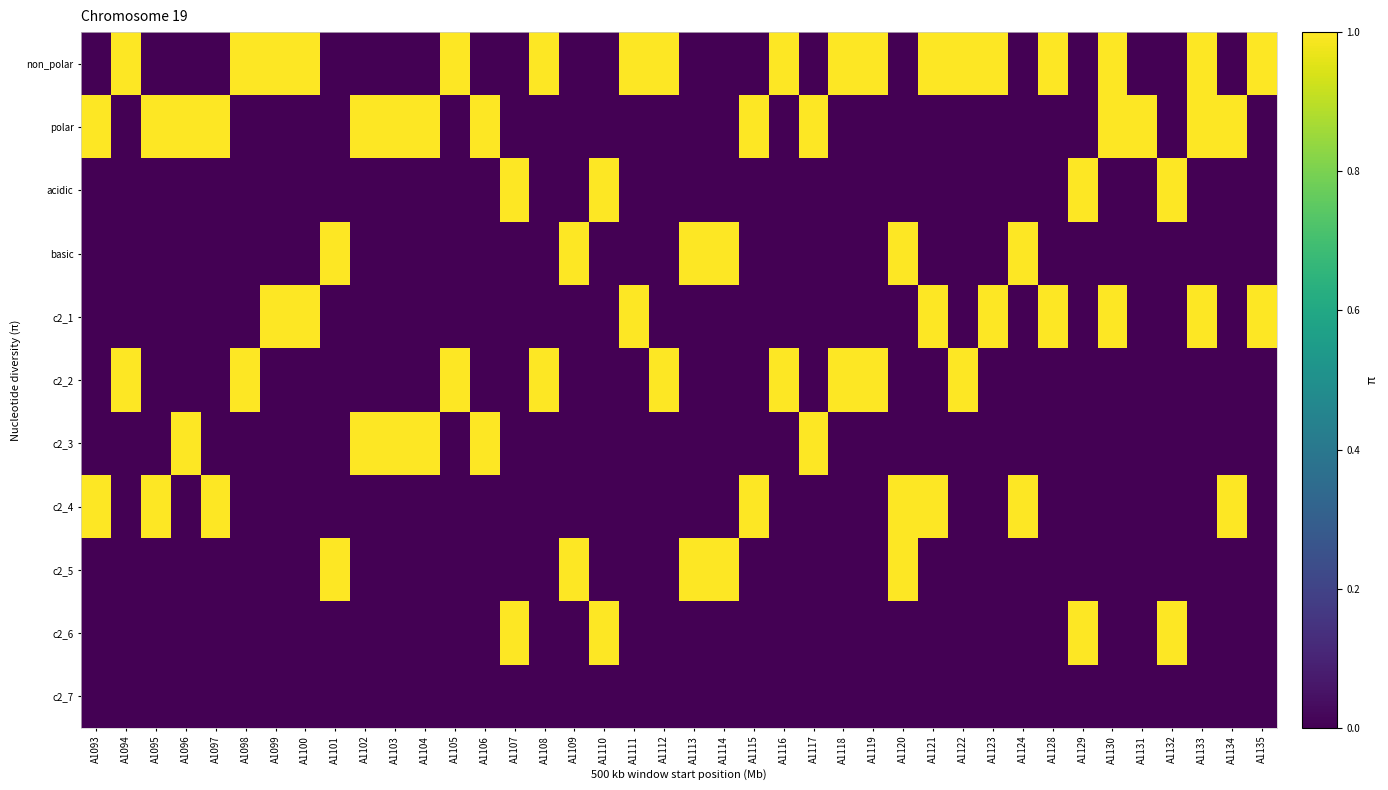

Reading right to left, list all the values displayed in this chart.

non_polar: A1135=1	A1134=0	A1133=1	A1132=0	A1131=0	A1130=1	A1129=0	A1128=1	A1124=0	A1123=1	A1122=1	A1121=1	A1120=0	A1119=1	A1118=1	A1117=0	A1116=1	A1115=0	A1114=0	A1113=0	A1112=1	A1111=1	A1110=0	A1109=0	A1108=1	A1107=0	A1106=0	A1105=1	A1104=0	A1103=0	A1102=0	A1101=0	A1100=1	A1099=1	A1098=1	A1097=0	A1096=0	A1095=0	A1094=1	A1093=0
polar: A1135=0	A1134=1	A1133=1	A1132=0	A1131=1	A1130=1	A1129=0	A1128=0	A1124=0	A1123=0	A1122=0	A1121=0	A1120=0	A1119=0	A1118=0	A1117=1	A1116=0	A1115=1	A1114=0	A1113=0	A1112=0	A1111=0	A1110=0	A1109=0	A1108=0	A1107=0	A1106=1	A1105=0	A1104=1	A1103=1	A1102=1	A1101=0	A1100=0	A1099=0	A1098=0	A1097=1	A1096=1	A1095=1	A1094=0	A1093=1
acidic: A1135=0	A1134=0	A1133=0	A1132=1	A1131=0	A1130=0	A1129=1	A1128=0	A1124=0	A1123=0	A1122=0	A1121=0	A1120=0	A1119=0	A1118=0	A1117=0	A1116=0	A1115=0	A1114=0	A1113=0	A1112=0	A1111=0	A1110=1	A1109=0	A1108=0	A1107=1	A1106=0	A1105=0	A1104=0	A1103=0	A1102=0	A1101=0	A1100=0	A1099=0	A1098=0	A1097=0	A1096=0	A1095=0	A1094=0	A1093=0
basic: A1135=0	A1134=0	A1133=0	A1132=0	A1131=0	A1130=0	A1129=0	A1128=0	A1124=1	A1123=0	A1122=0	A1121=0	A1120=1	A1119=0	A1118=0	A1117=0	A1116=0	A1115=0	A1114=1	A1113=1	A1112=0	A1111=0	A1110=0	A1109=1	A1108=0	A1107=0	A1106=0	A1105=0	A1104=0	A1103=0	A1102=0	A1101=1	A1100=0	A1099=0	A1098=0	A1097=0	A1096=0	A1095=0	A1094=0	A1093=0
c2_1: A1135=1	A1134=0	A1133=1	A1132=0	A1131=0	A1130=1	A1129=0	A1128=1	A1124=0	A1123=1	A1122=0	A1121=1	A1120=0	A1119=0	A1118=0	A1117=0	A1116=0	A1115=0	A1114=0	A1113=0	A1112=0	A1111=1	A1110=0	A1109=0	A1108=0	A1107=0	A1106=0	A1105=0	A1104=0	A1103=0	A1102=0	A1101=0	A1100=1	A1099=1	A1098=0	A1097=0	A1096=0	A1095=0	A1094=0	A1093=0
c2_2: A1135=0	A1134=0	A1133=0	A1132=0	A1131=0	A1130=0	A1129=0	A1128=0	A1124=0	A1123=0	A1122=1	A1121=0	A1120=0	A1119=1	A1118=1	A1117=0	A1116=1	A1115=0	A1114=0	A1113=0	A1112=1	A1111=0	A1110=0	A1109=0	A1108=1	A1107=0	A1106=0	A1105=1	A1104=0	A1103=0	A1102=0	A1101=0	A1100=0	A1099=0	A1098=1	A1097=0	A1096=0	A1095=0	A1094=1	A1093=0
c2_3: A1135=0	A1134=0	A1133=0	A1132=0	A1131=0	A1130=0	A1129=0	A1128=0	A1124=0	A1123=0	A1122=0	A1121=0	A1120=0	A1119=0	A1118=0	A1117=1	A1116=0	A1115=0	A1114=0	A1113=0	A1112=0	A1111=0	A1110=0	A1109=0	A1108=0	A1107=0	A1106=1	A1105=0	A1104=1	A1103=1	A1102=1	A1101=0	A1100=0	A1099=0	A1098=0	A1097=0	A1096=1	A1095=0	A1094=0	A1093=0
c2_4: A1135=0	A1134=1	A1133=0	A1132=0	A1131=0	A1130=0	A1129=0	A1128=0	A1124=1	A1123=0	A1122=0	A1121=1	A1120=1	A1119=0	A1118=0	A1117=0	A1116=0	A1115=1	A1114=0	A1113=0	A1112=0	A1111=0	A1110=0	A1109=0	A1108=0	A1107=0	A1106=0	A1105=0	A1104=0	A1103=0	A1102=0	A1101=0	A1100=0	A1099=0	A1098=0	A1097=1	A1096=0	A1095=1	A1094=0	A1093=1
c2_5: A1135=0	A1134=0	A1133=0	A1132=0	A1131=0	A1130=0	A1129=0	A1128=0	A1124=0	A1123=0	A1122=0	A1121=0	A1120=1	A1119=0	A1118=0	A1117=0	A1116=0	A1115=0	A1114=1	A1113=1	A1112=0	A1111=0	A1110=0	A1109=1	A1108=0	A1107=0	A1106=0	A1105=0	A1104=0	A1103=0	A1102=0	A1101=1	A1100=0	A1099=0	A1098=0	A1097=0	A1096=0	A1095=0	A1094=0	A1093=0
c2_6: A1135=0	A1134=0	A1133=0	A1132=1	A1131=0	A1130=0	A1129=1	A1128=0	A1124=0	A1123=0	A1122=0	A1121=0	A1120=0	A1119=0	A1118=0	A1117=0	A1116=0	A1115=0	A1114=0	A1113=0	A1112=0	A1111=0	A1110=1	A1109=0	A1108=0	A1107=1	A1106=0	A1105=0	A1104=0	A1103=0	A1102=0	A1101=0	A1100=0	A1099=0	A1098=0	A1097=0	A1096=0	A1095=0	A1094=0	A1093=0
c2_7: A1135=0	A1134=0	A1133=0	A1132=0	A1131=0	A1130=0	A1129=0	A1128=0	A1124=0	A1123=0	A1122=0	A1121=0	A1120=0	A1119=0	A1118=0	A1117=0	A1116=0	A1115=0	A1114=0	A1113=0	A1112=0	A1111=0	A1110=0	A1109=0	A1108=0	A1107=0	A1106=0	A1105=0	A1104=0	A1103=0	A1102=0	A1101=0	A1100=0	A1099=0	A1098=0	A1097=0	A1096=0	A1095=0	A1094=0	A1093=0